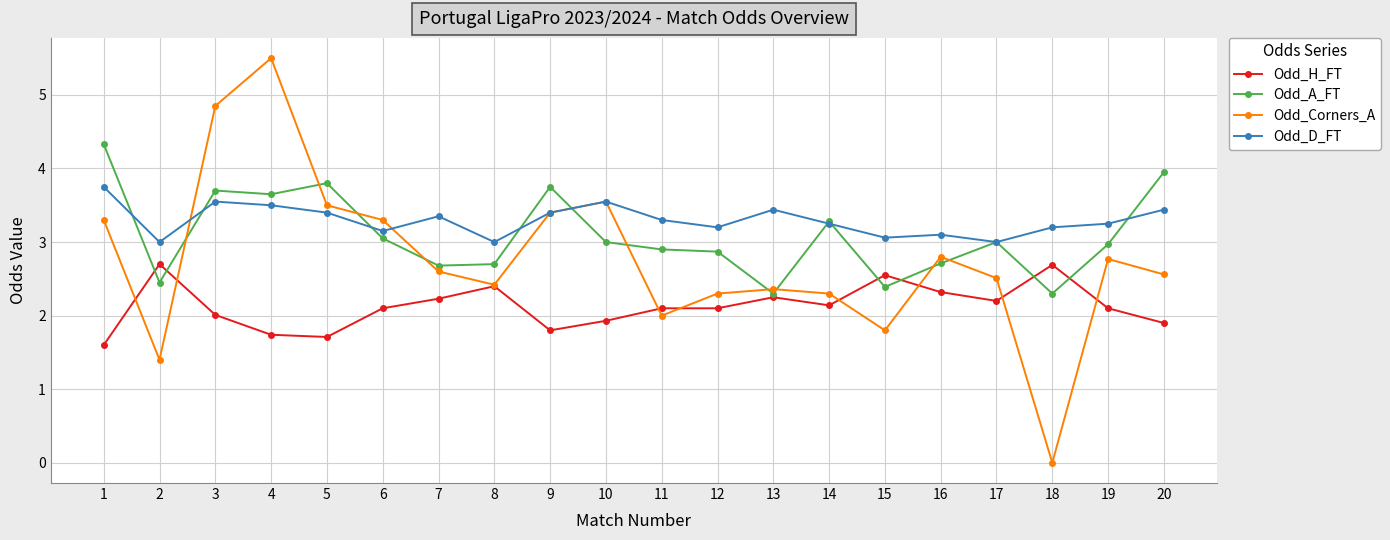

List the series in order of their overall mean, highest first.

Odd_D_FT, Odd_A_FT, Odd_Corners_A, Odd_H_FT